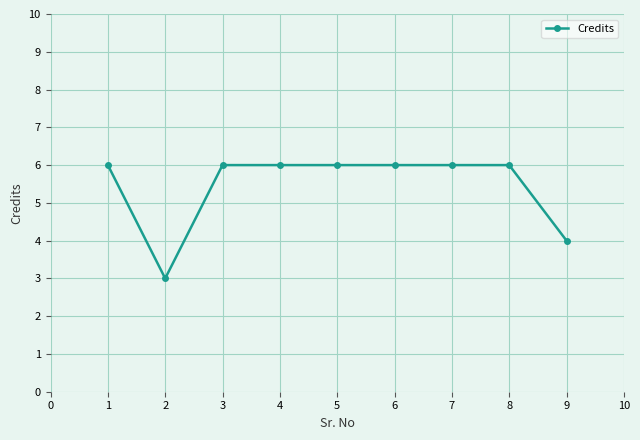

Does the chart display data point markers on the line(s)?

Yes